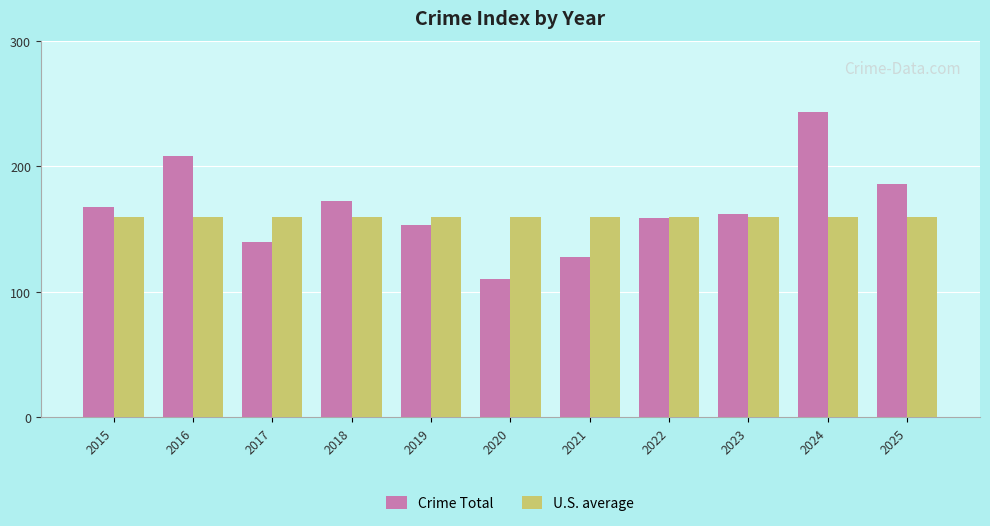

How many bars are there in each group?

2